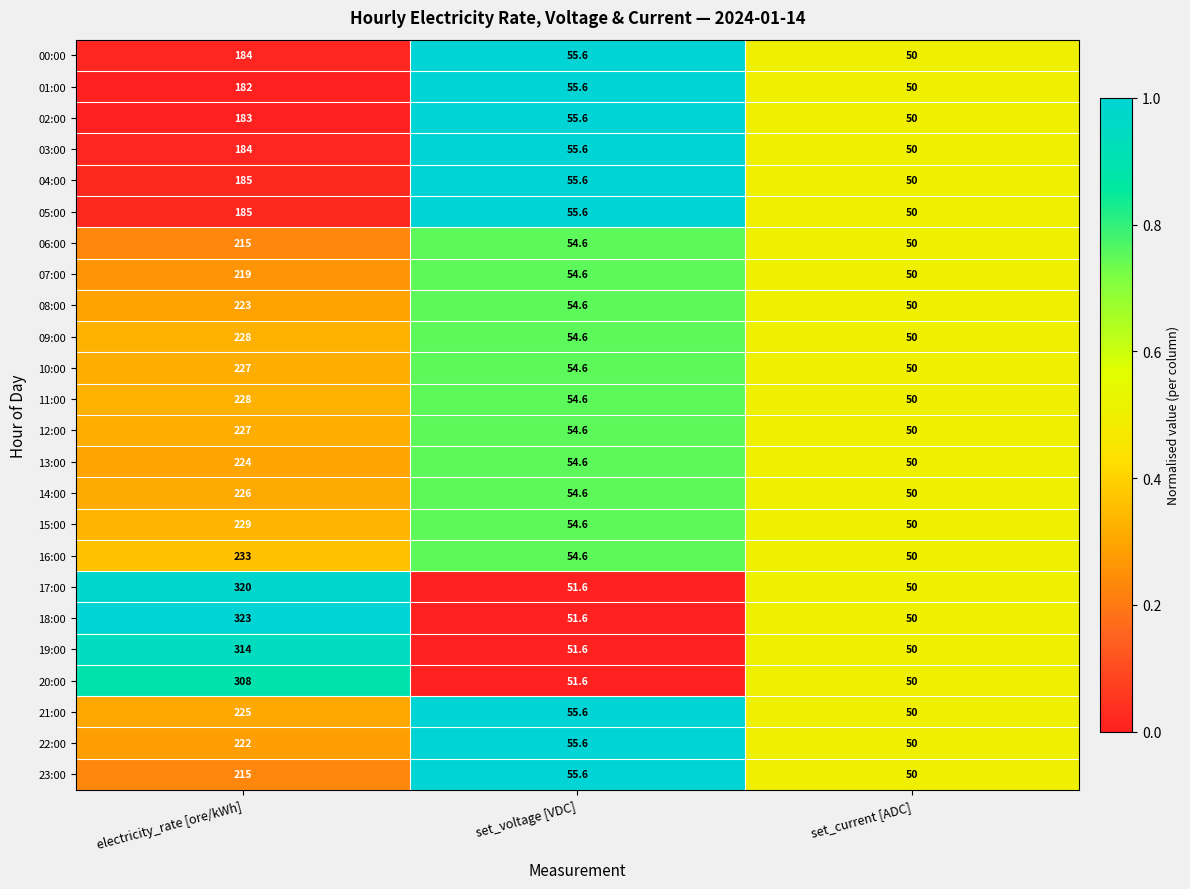

Which series has the largest total across all categories?

18:00